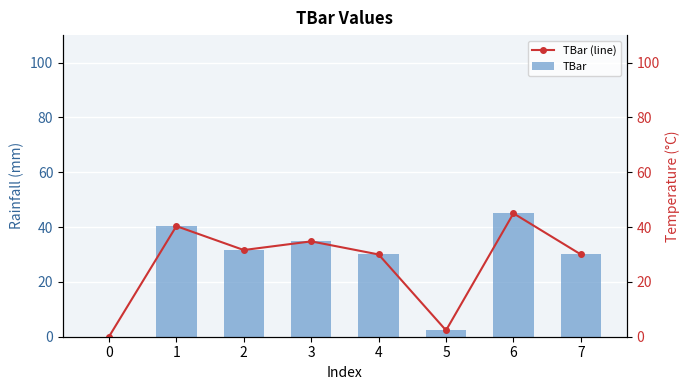

At how many categories does at least one series exceed 8?

6